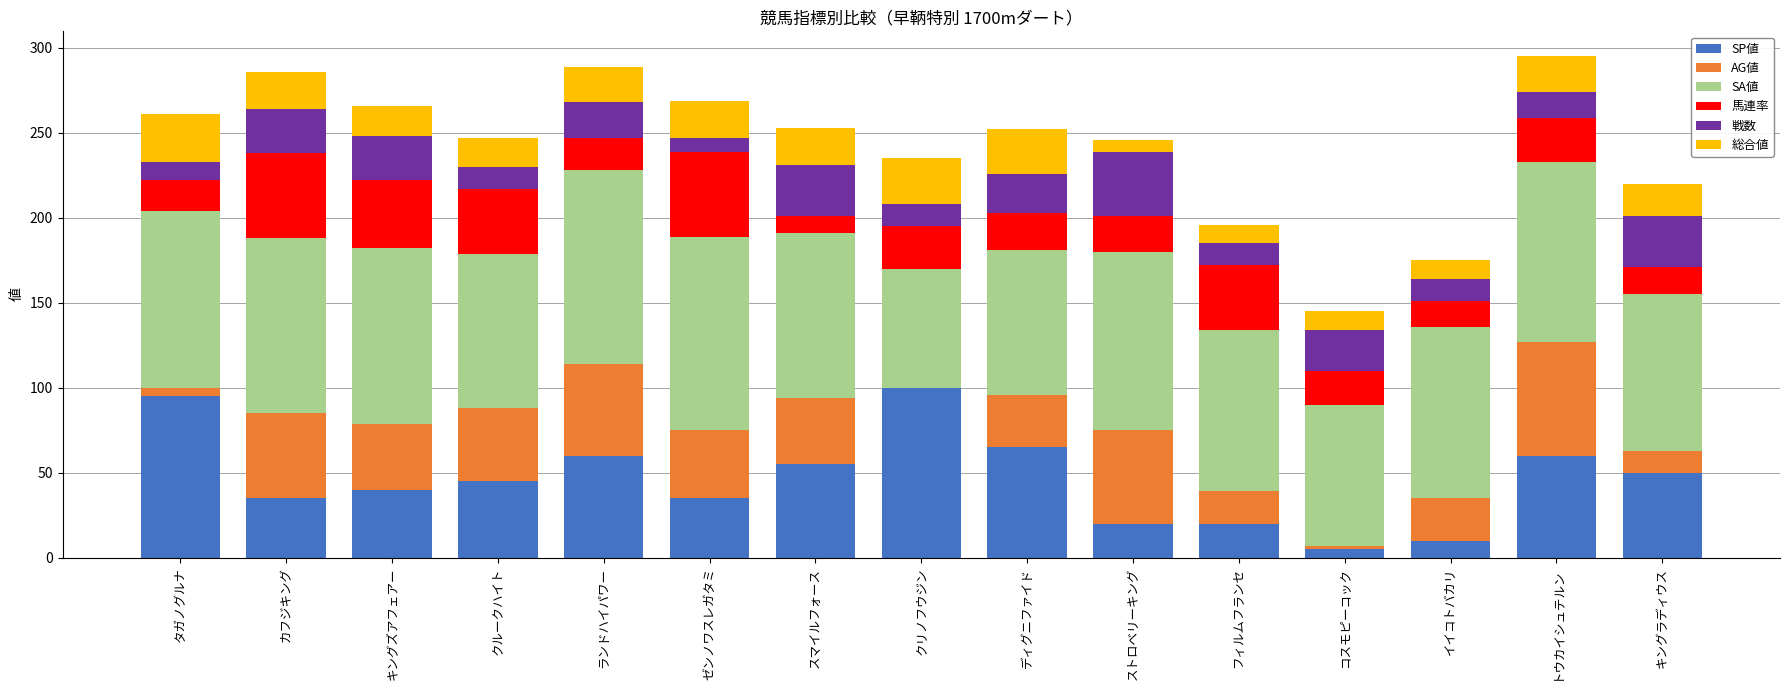

How many categories are shown in the chart?

15